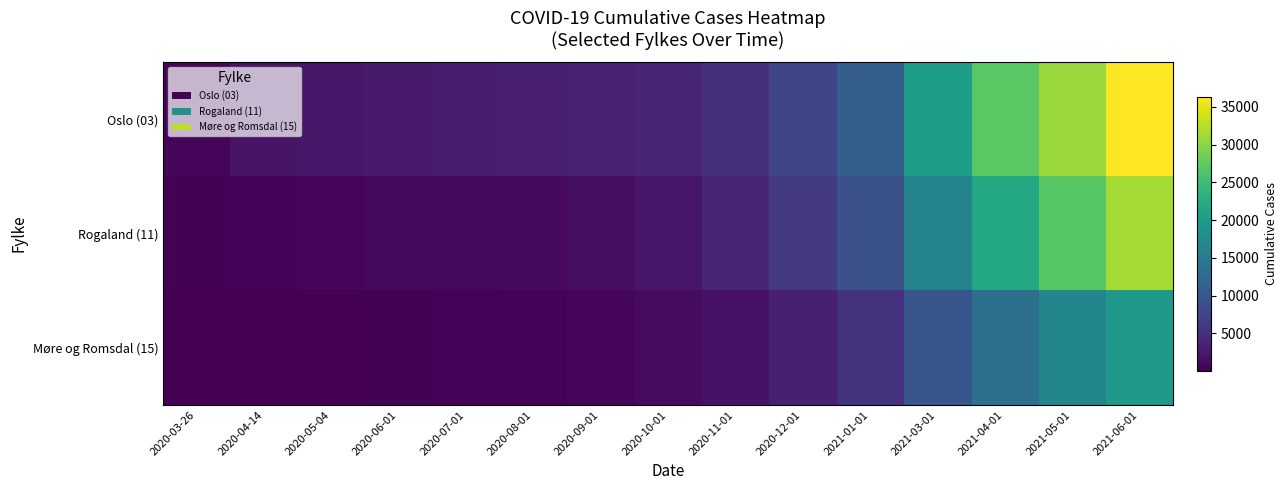

Reading left to right, extract all data points from this chart.

Oslo (03): 2020-03-26=743	2020-04-14=1985	2020-05-04=2415	2020-06-01=2634	2020-07-01=2880	2020-08-01=3101	2020-09-01=3334	2020-10-01=3784	2020-11-01=5046	2020-12-01=7608	2021-01-01=11070	2021-03-01=20430	2021-04-01=27116	2021-05-01=30936	2021-06-01=36382
Rogaland (11): 2020-03-26=265	2020-04-14=465	2020-05-04=620	2020-06-01=780	2020-07-01=892	2020-08-01=1050	2020-09-01=1380	2020-10-01=2200	2020-11-01=3900	2020-12-01=6200	2021-01-01=9100	2021-03-01=16500	2021-04-01=22000	2021-05-01=27000	2021-06-01=31500
Møre og Romsdal (15): 2020-03-26=62	2020-04-14=120	2020-05-04=195	2020-06-01=280	2020-07-01=350	2020-08-01=460	2020-09-01=680	2020-10-01=1100	2020-11-01=1900	2020-12-01=3200	2021-01-01=5400	2021-03-01=9800	2021-04-01=13500	2021-05-01=16800	2021-06-01=19500